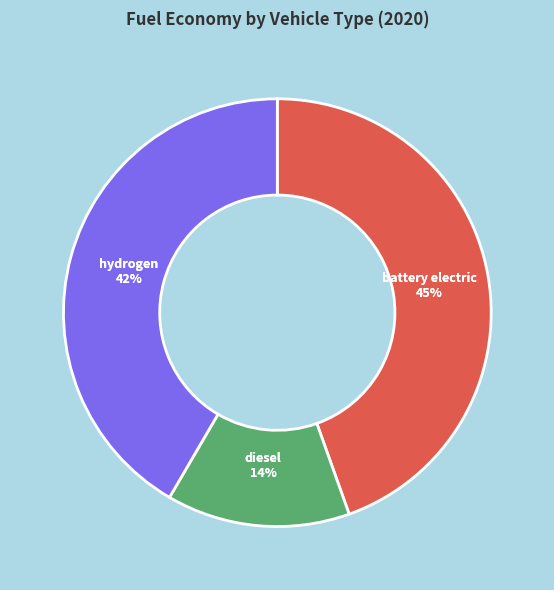

The diesel vehicle slice represents 14% of the pie. True or false?

True